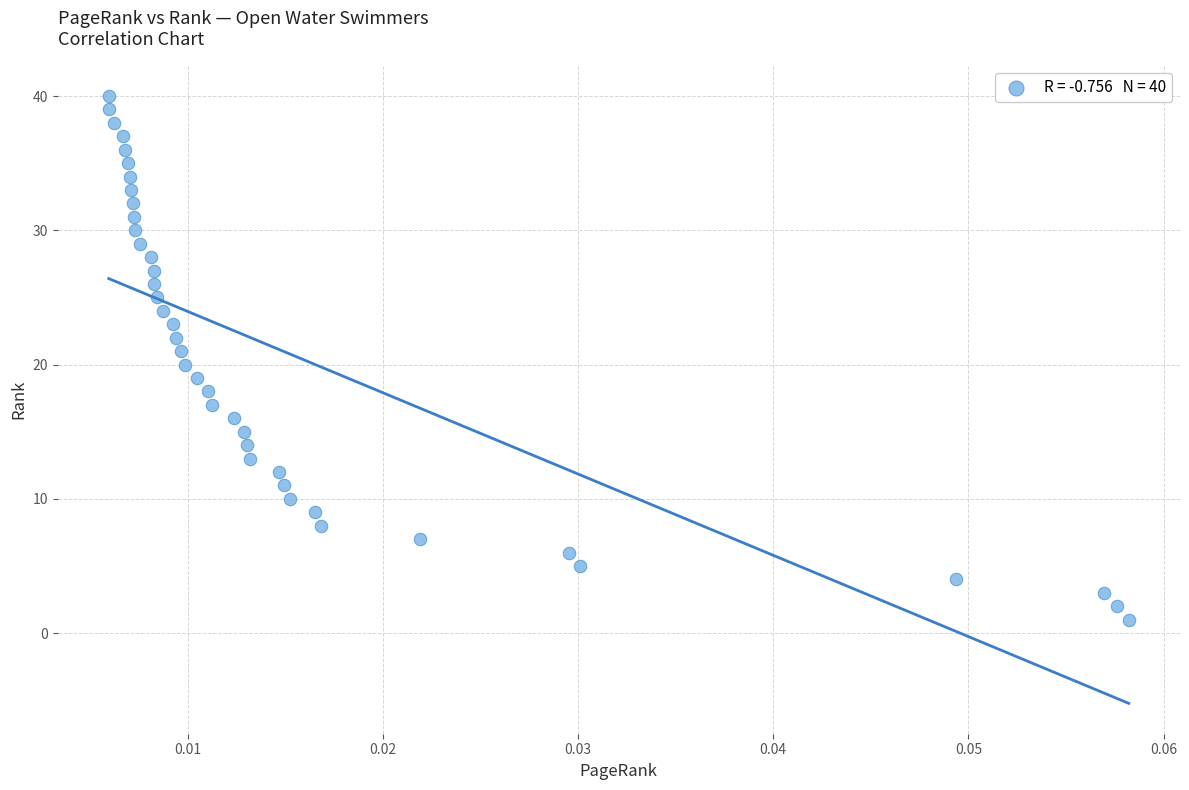

What is the range of Y values (max minus min)?

39